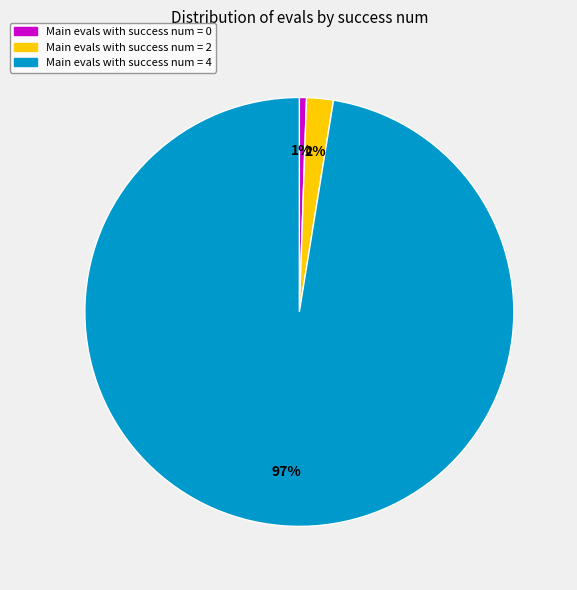

To the nearest percent, what is the average slice percentage?

33%